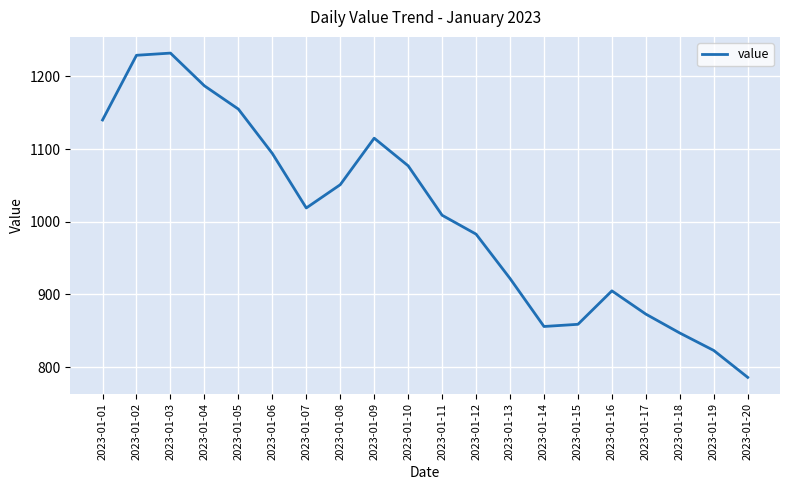

The value at 2023-01-11 is 1669. True or false?

False